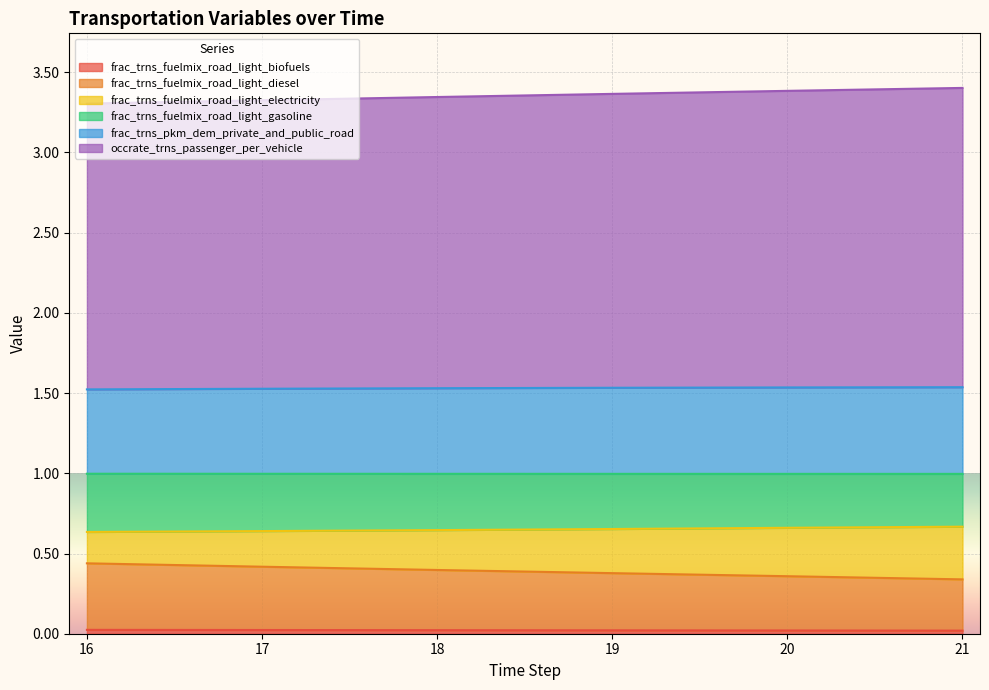

Is it true that frac_trns_pkm_dem_private_and_public_road equals 1.5 at 18?

True